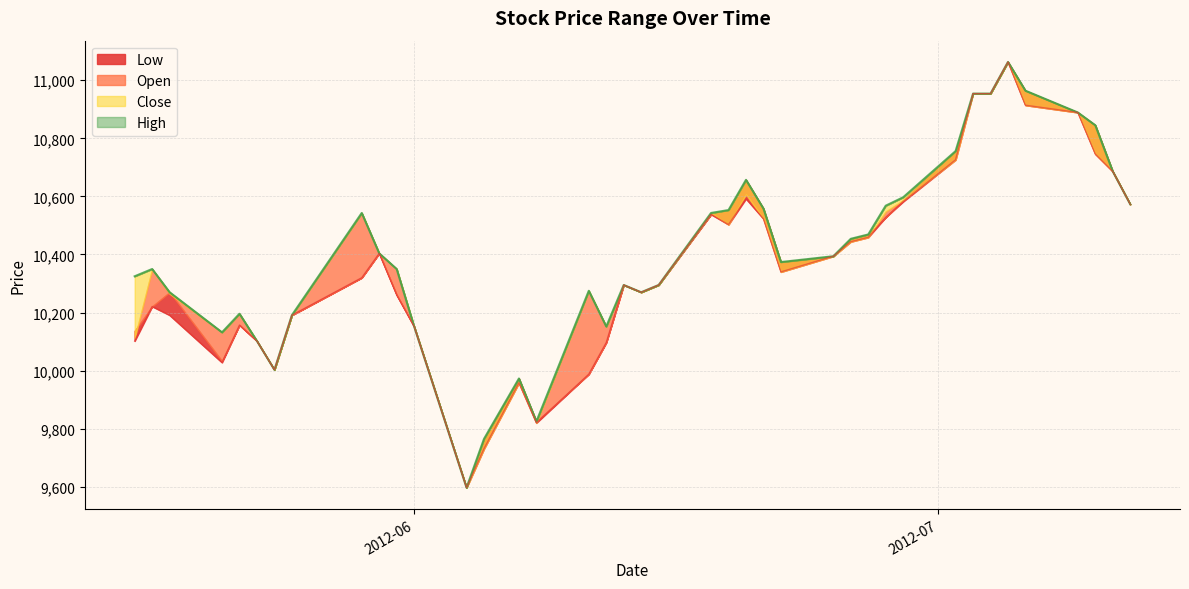

What is the label of the 9th point from the left?

2012-05-29